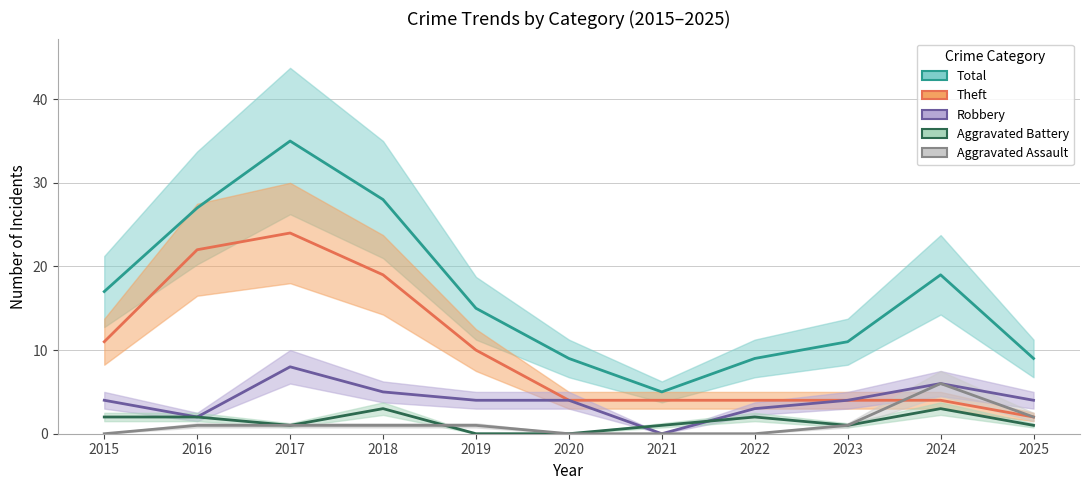

Is it true that Total equals 17 at 2015?

True